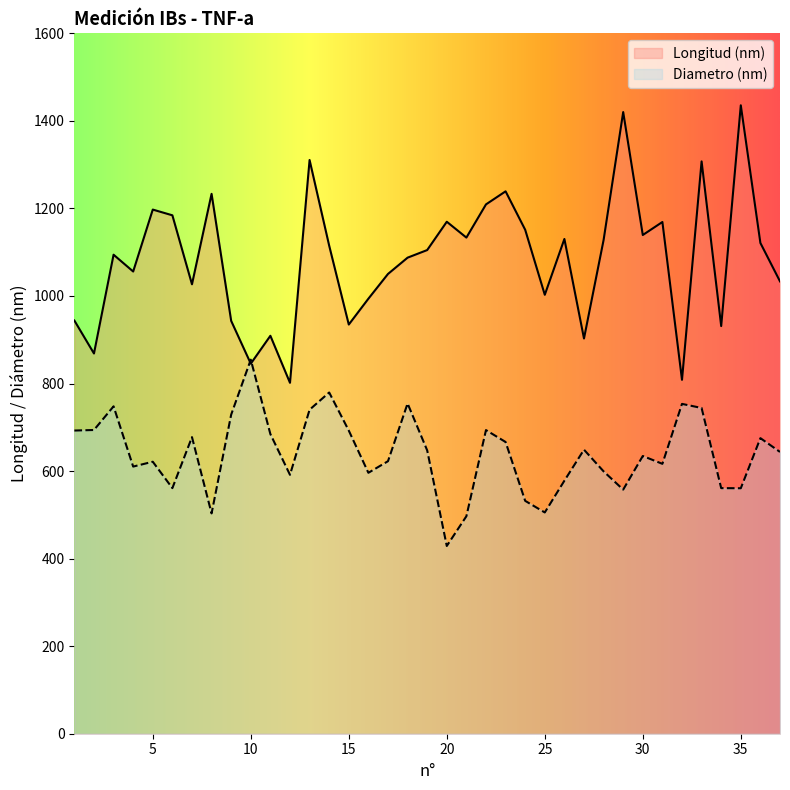

At which label does Longitud (nm) reach its minimum?

12